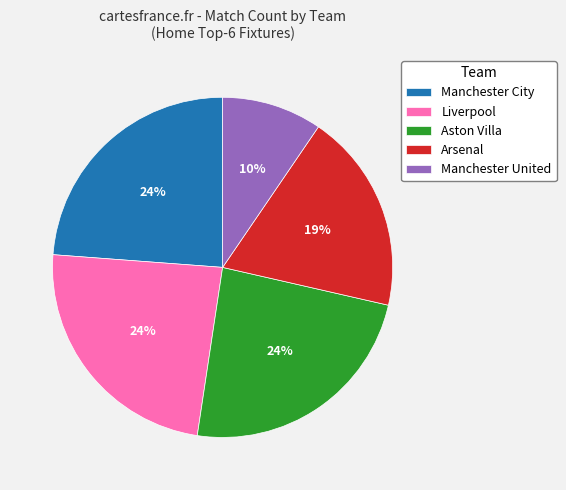

To the nearest percent, what portion does Manchester City represent?

24%